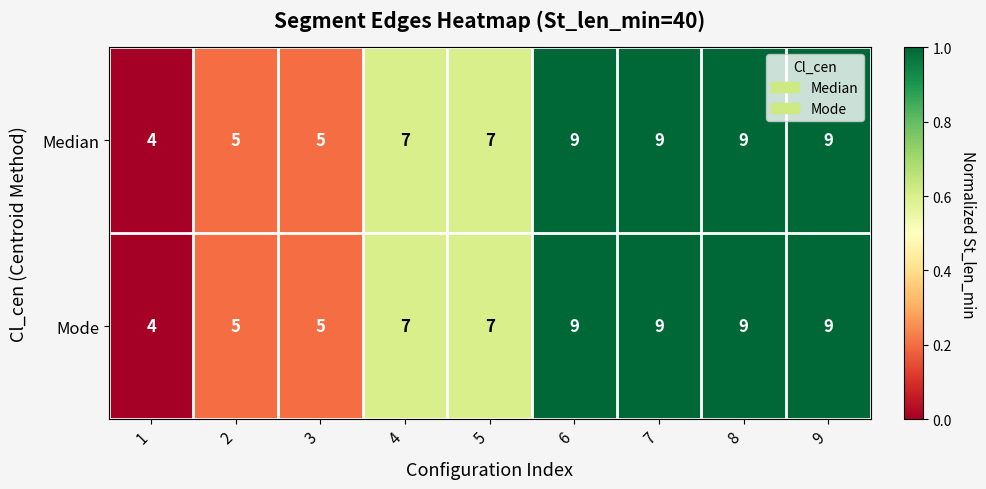

How many series are shown in this chart?

2